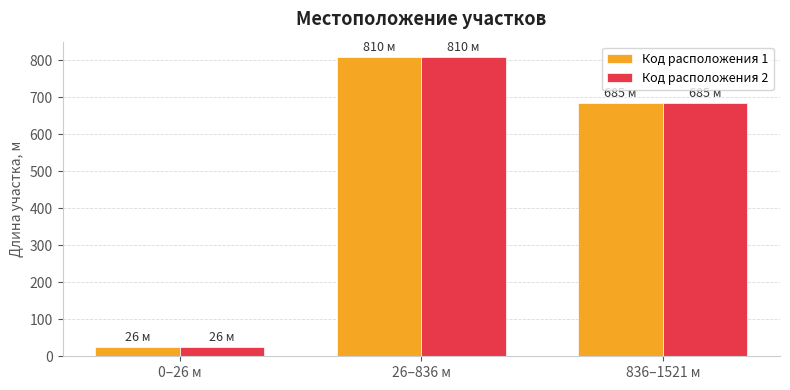

How many data points in Код расположения 2 are less than 685?

1